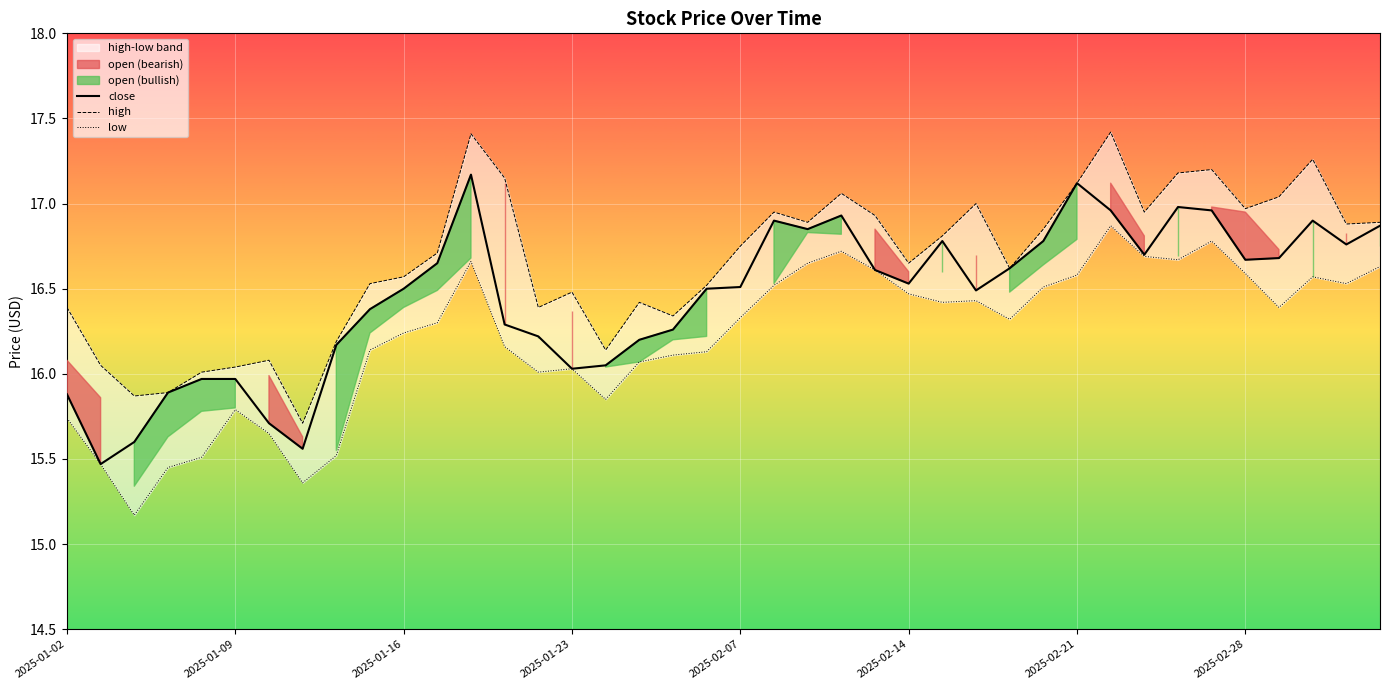

How many lines are shown in the chart?

3